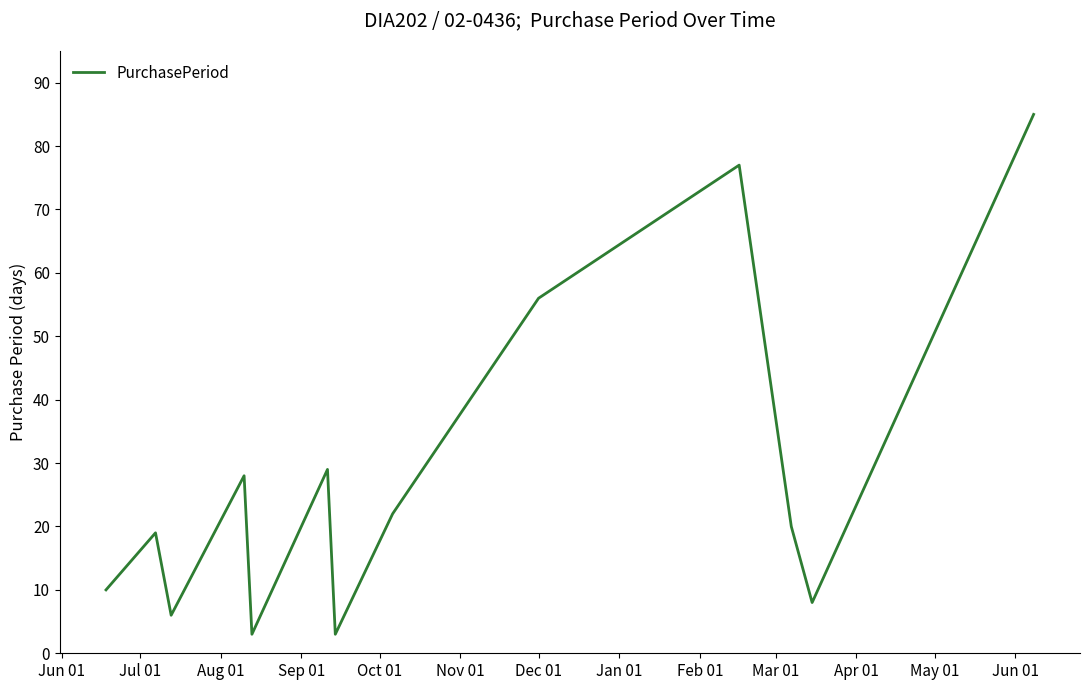

What is the difference between the maximum and minimum values?

82